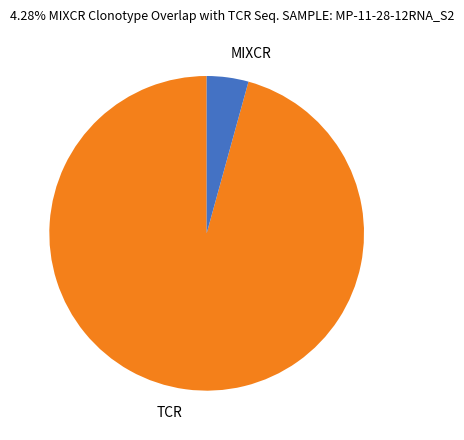

Approximately how many times larger is the value at TCR compared to MIXCR?

22.4